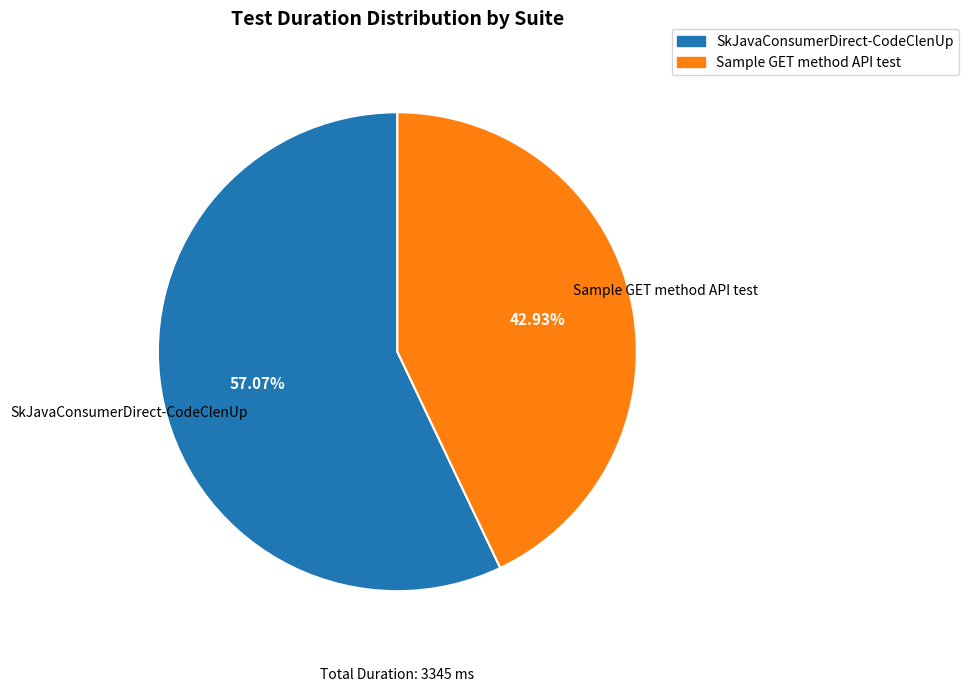

What percentage is the SkJavaConsumerDirect-CodeClenUp slice, to the nearest percent?

57%